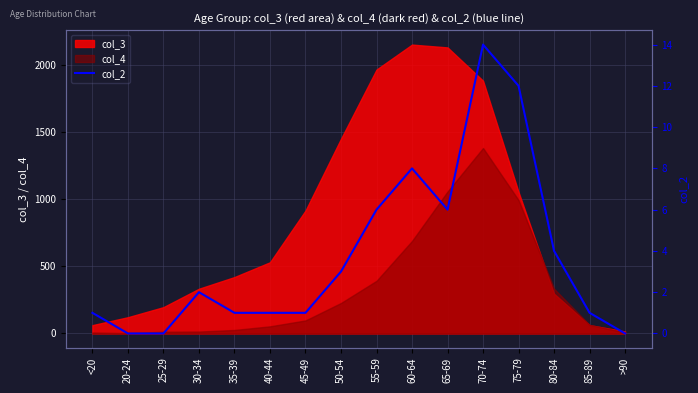

True or false: the data shows -4 at 20-24.

False